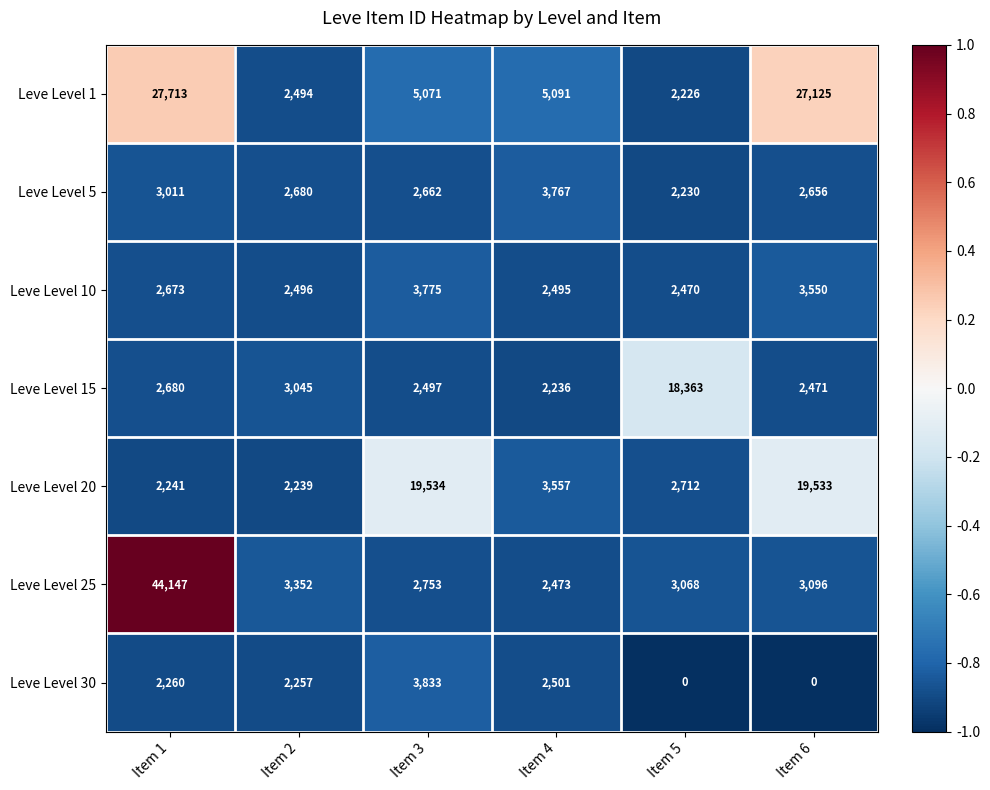

Which series has the largest total across all categories?

Leve Level 1